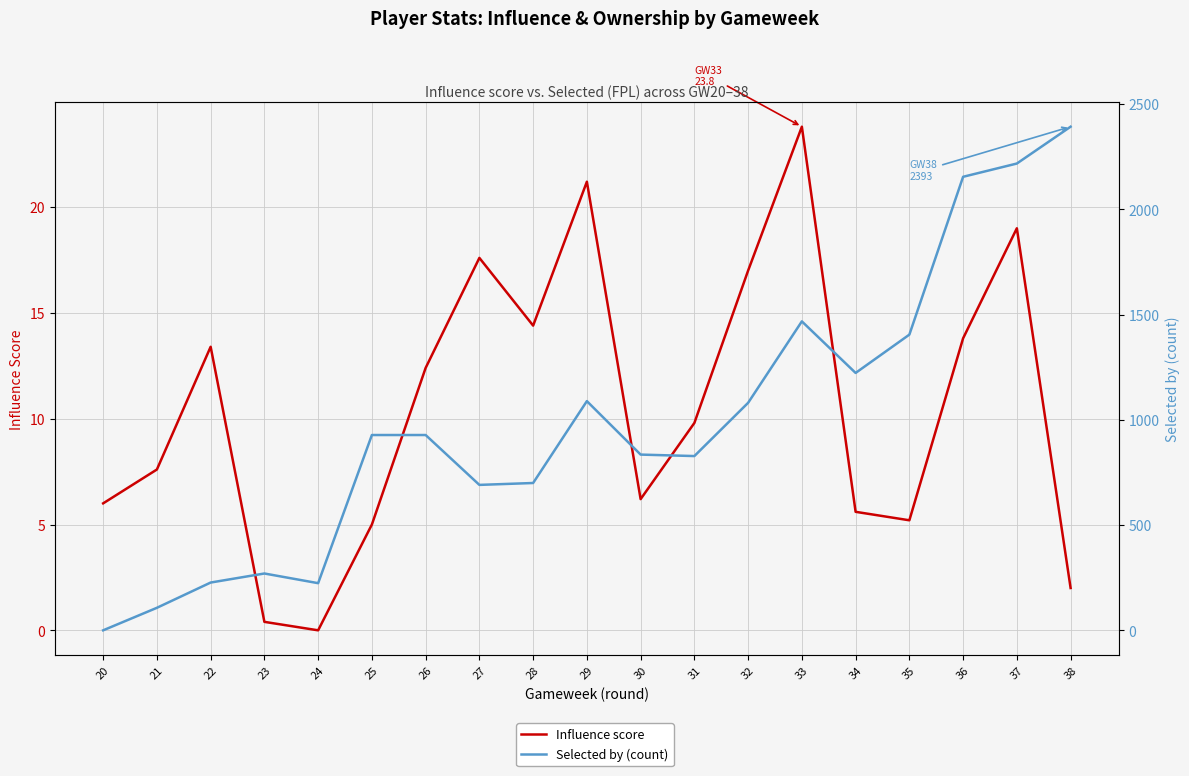

How many data points in Influence score are above 9?

10